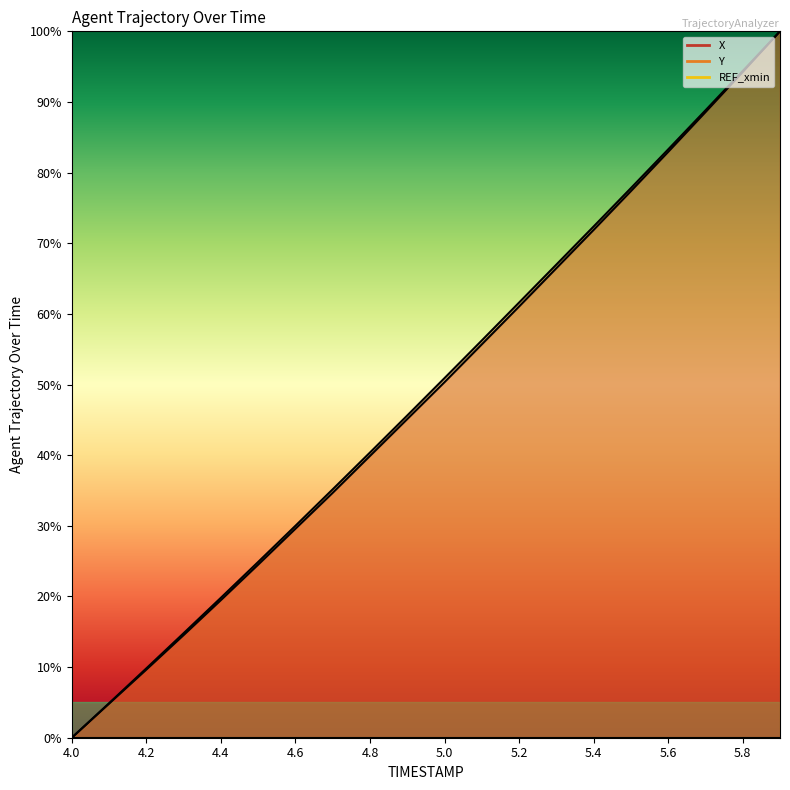

Reading left to right, what are all the values shown in this chart?

X: 0.0	4.8	9.6	14.5	19.5	24.5	29.6	34.7	39.9	45.1	50.3	55.7	61.0	66.5	71.9	77.4	82.9	88.6	94.2	100.0
Y: 0.0	4.9	9.8	14.8	19.8	24.9	30.0	35.2	40.4	45.6	50.9	56.2	61.6	67.0	72.4	77.8	83.3	88.8	94.4	100.0